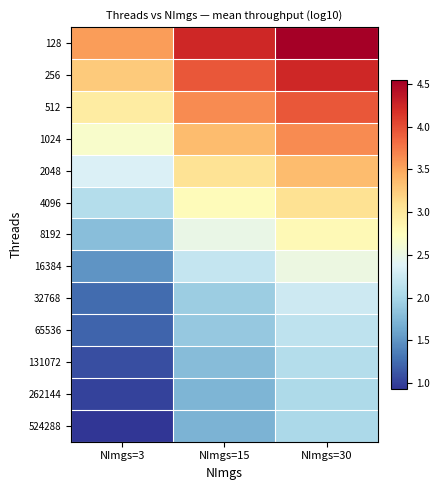

At how many categories does at least one series exceed 3?

3